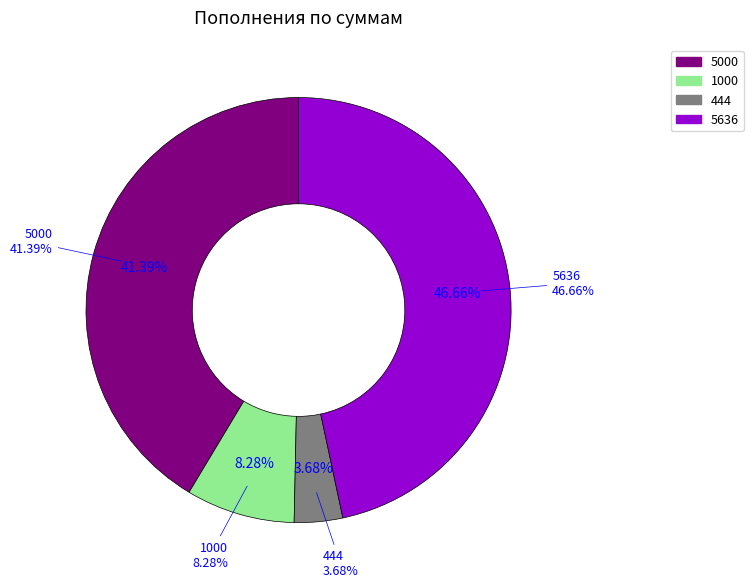

Is 5000 the majority of the pie?

No